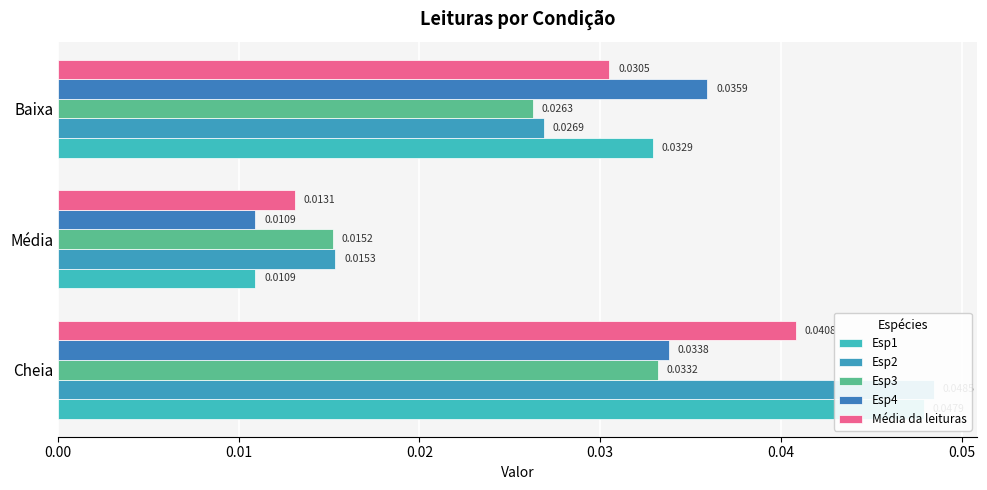

What are all the series names shown in the legend?

Esp1, Esp2, Esp3, Esp4, Média da leituras